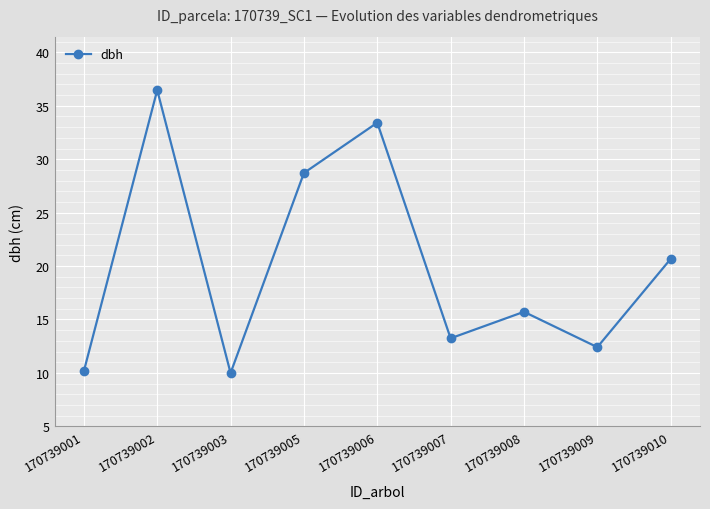

True or false: the data shows 12.4 at 170739009.

True